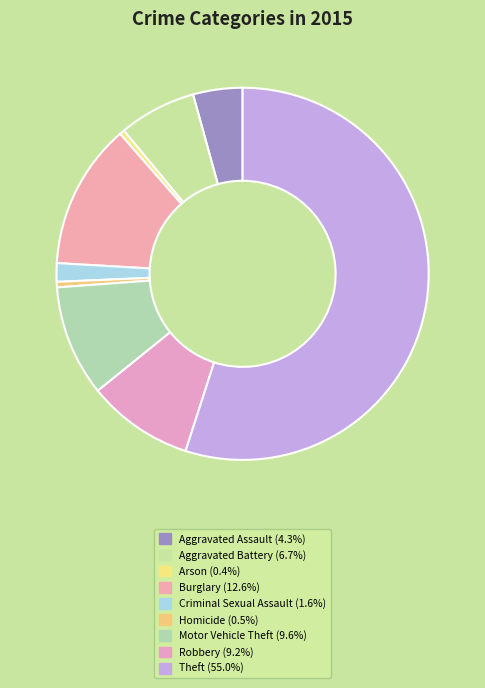

What is the majority slice?

Theft